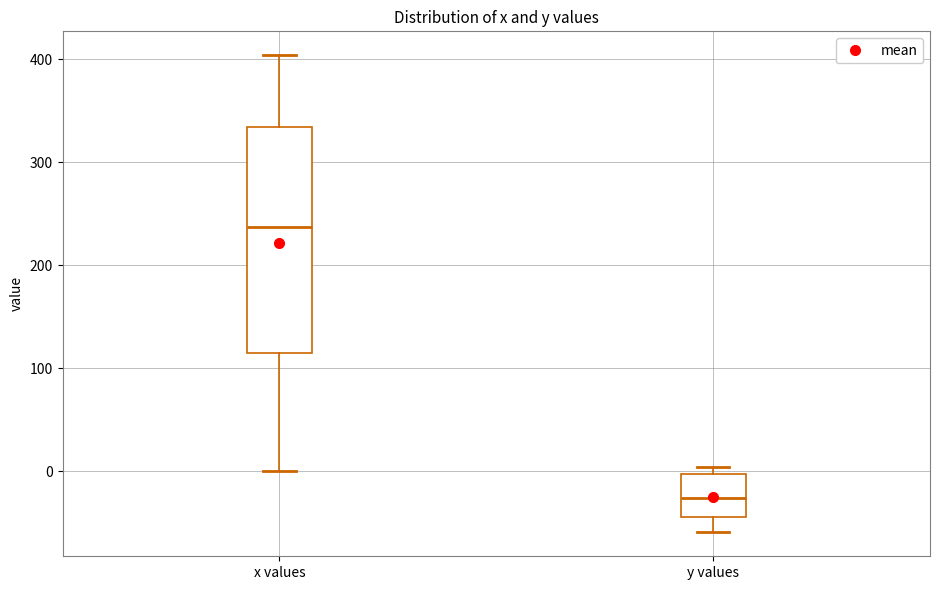

Where does the upper whisker of the box for x values end on the y-axis? The values are not printed on the chart, so give them approximately, as read against the axis.

400